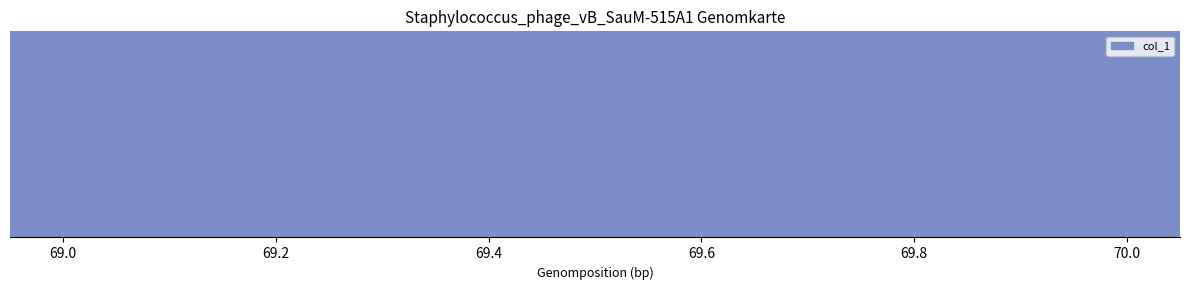

List the labels in order of value, smallest first.

70.0, 69.0